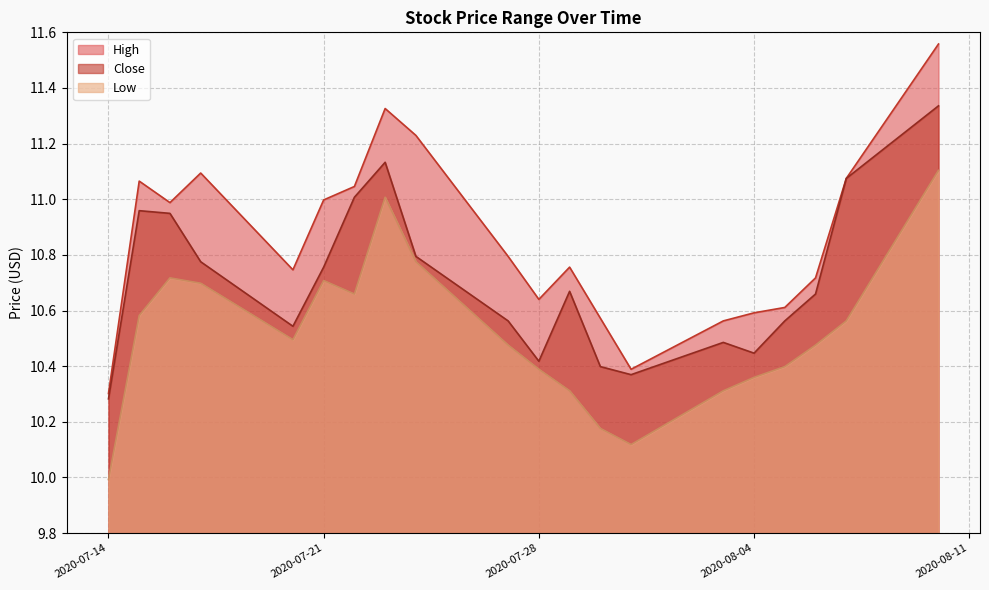

Reading left to right, transcribe all the data shown in this chart.

High: 10.3	11.1	11.0	11.1	10.7	11.0	11.0	11.3	11.2	10.8	10.6	10.8	10.6	10.4	10.6	10.6	10.6	10.7	11.1	11.6
Close: 10.3	11.0	10.9	10.8	10.5	10.8	11.0	11.1	10.8	10.6	10.4	10.7	10.4	10.4	10.5	10.4	10.6	10.7	11.1	11.3
Low: 10.0	10.6	10.7	10.7	10.5	10.7	10.7	11.0	10.8	10.5	10.4	10.3	10.2	10.1	10.3	10.4	10.4	10.5	10.6	11.1